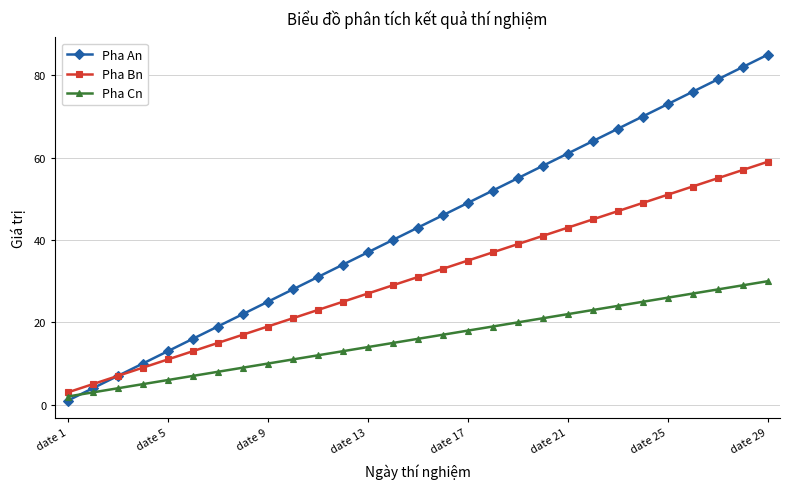

Reading right to left, transcribe all the data shown in this chart.

Pha An: 85	82	79	76	73	70	67	64	61	58	55	52	49	46	43	40	37	34	31	28	25	22	19	16	13	10	7	4	1
Pha Bn: 59	57	55	53	51	49	47	45	43	41	39	37	35	33	31	29	27	25	23	21	19	17	15	13	11	9	7	5	3
Pha Cn: 30	29	28	27	26	25	24	23	22	21	20	19	18	17	16	15	14	13	12	11	10	9	8	7	6	5	4	3	2